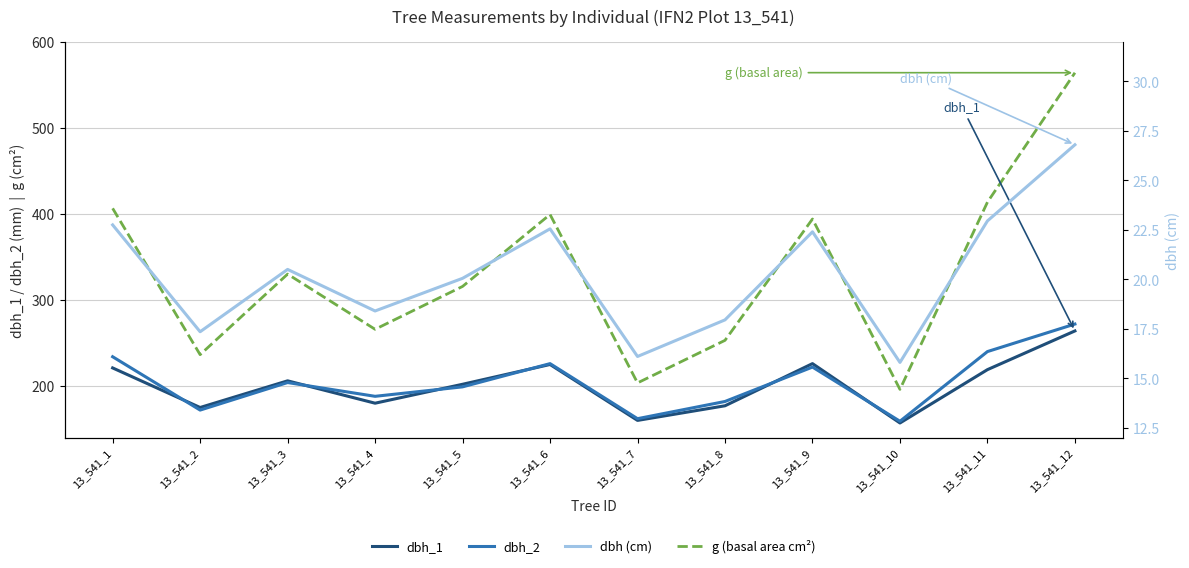

List the series in order of their peak value, lowest first.

dbh, dbh_1, dbh_2, g